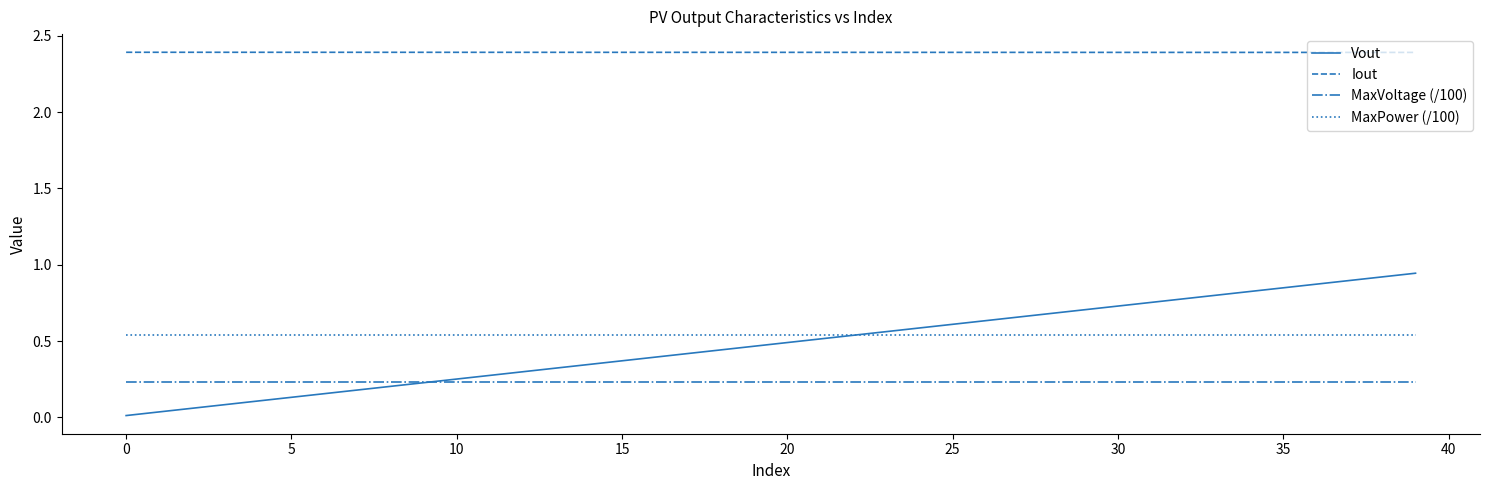

Count the number of categories in the chart.

40